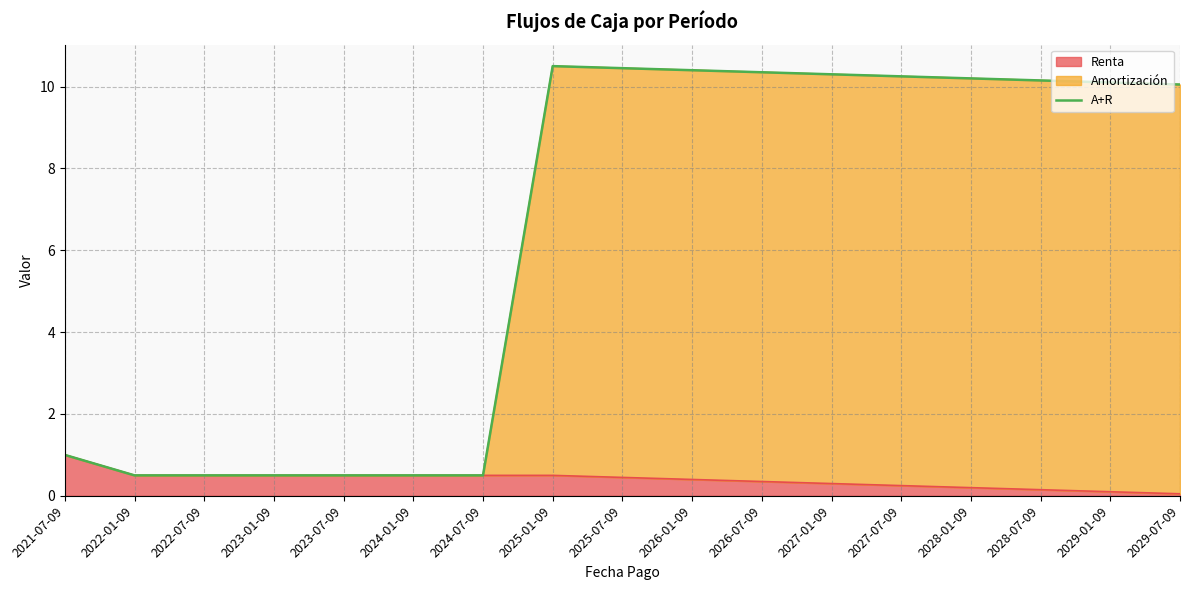

Is it true that the value at 2027-07-09 is 10.2?

True